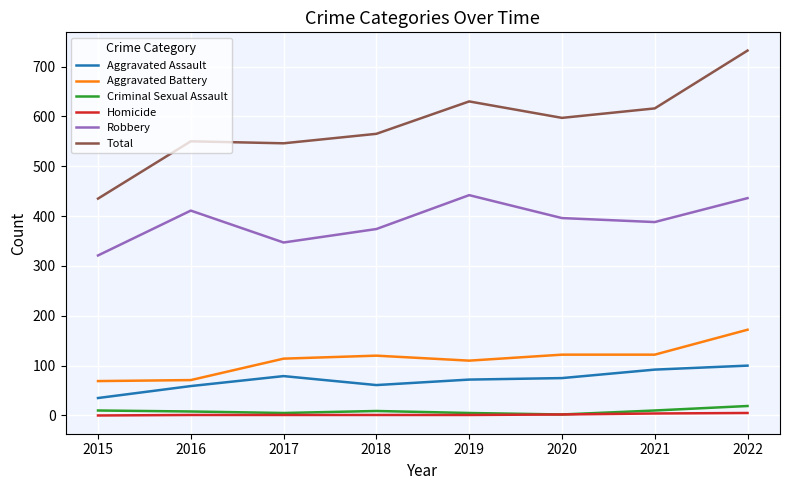

List the series in order of their peak value, lowest first.

Homicide, Criminal Sexual Assault, Aggravated Assault, Aggravated Battery, Robbery, Total